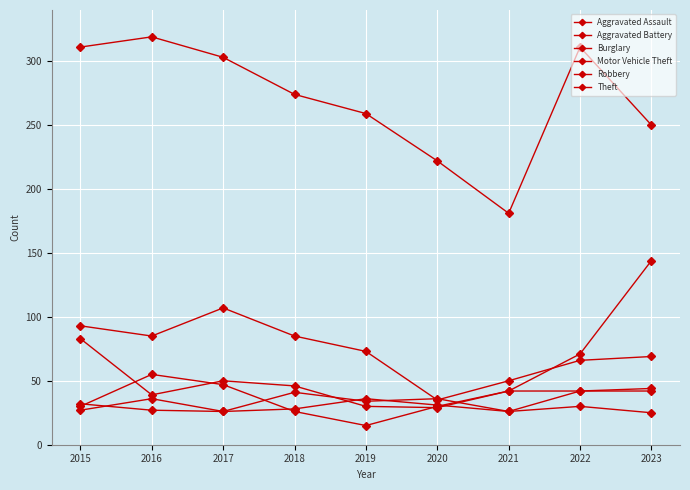

In Aggravated Battery, how many points are lower than both neighbors (excluding endpoints)?

2